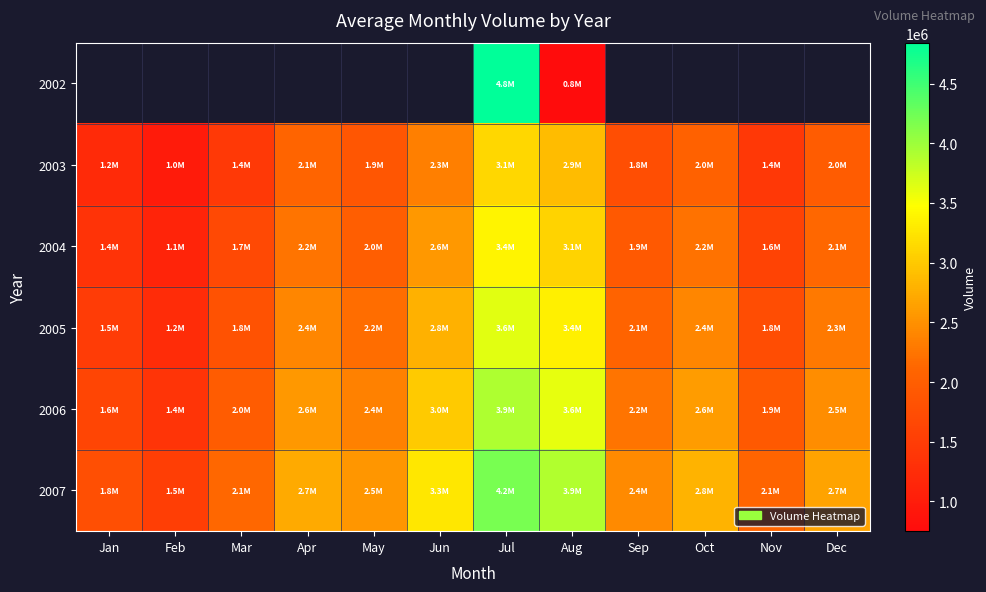

True or false: 2004 has a value of 4378632.7 at Jun.

False